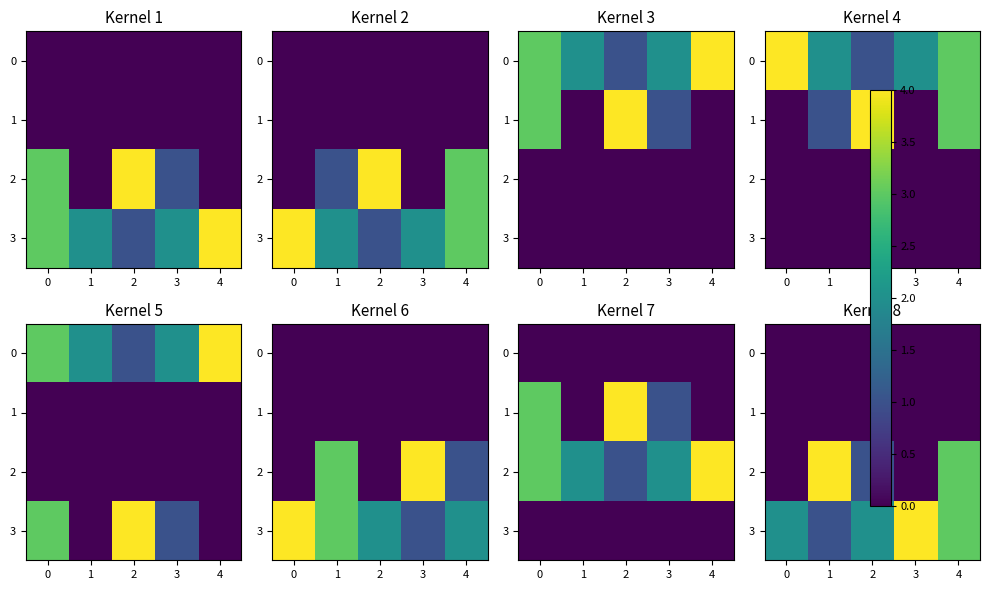

The row_3 series shows 2 at 0. True or false?

True